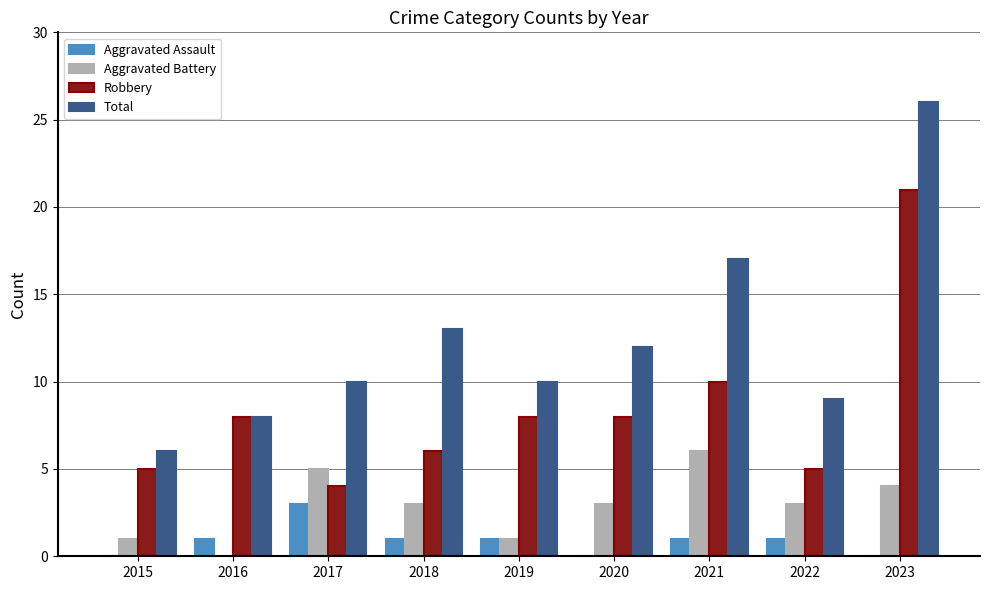

Where is Robbery nearest to the value 12?

2021